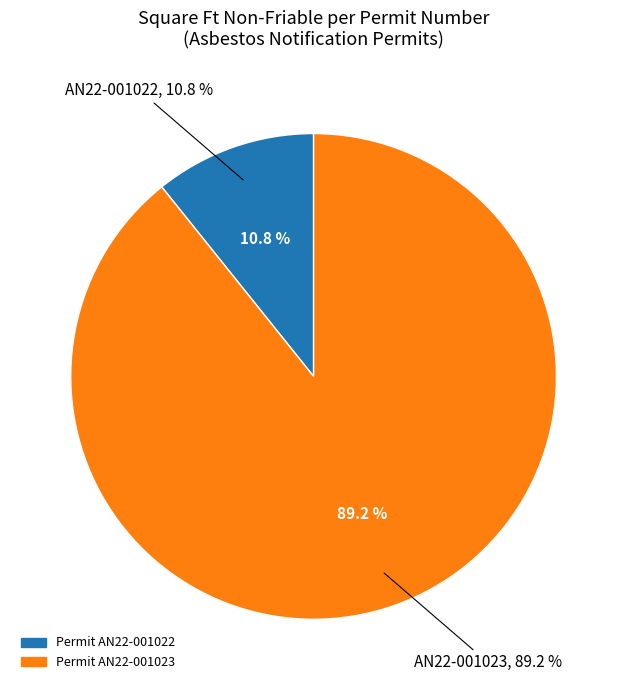

Does AN22-001022 (0.0 linear ft friable) represent more than half of the total?

No